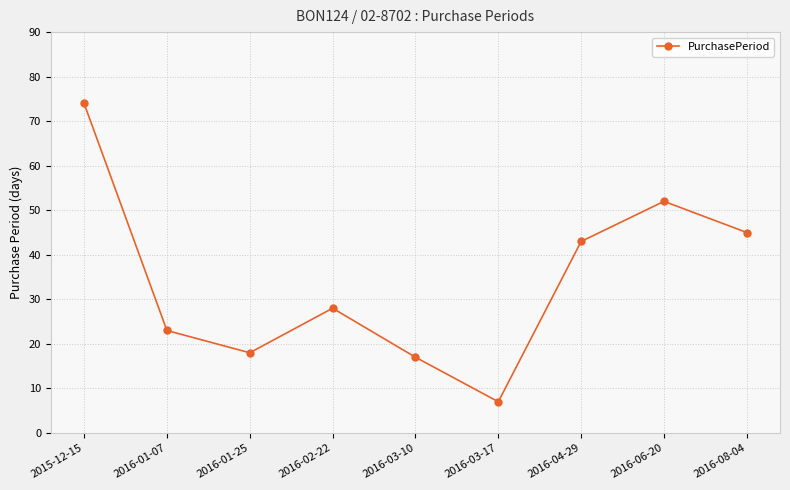

What is the value of the 5th point from the left?

17